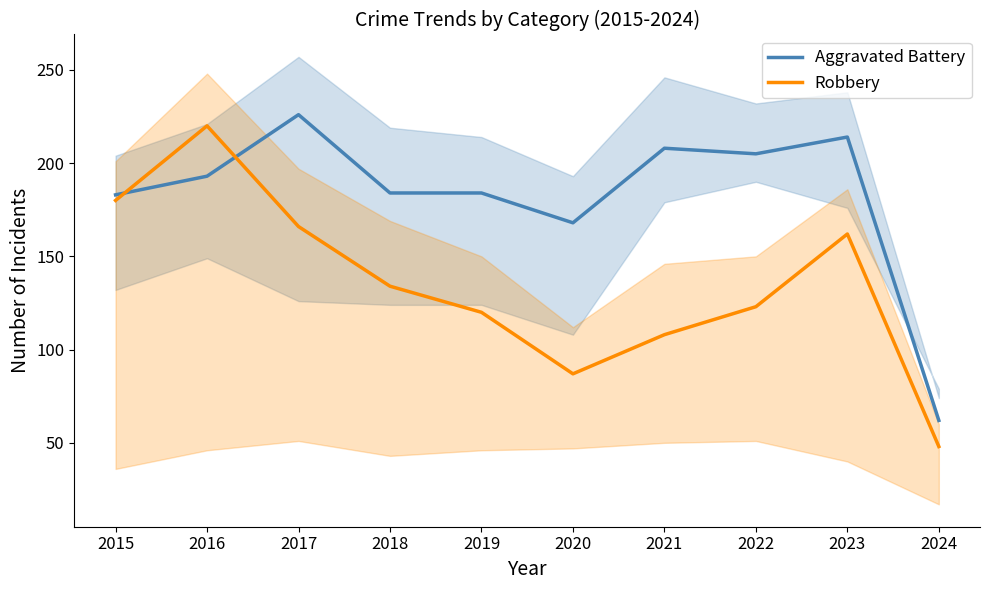

What is the maximum value shown in the chart?

226